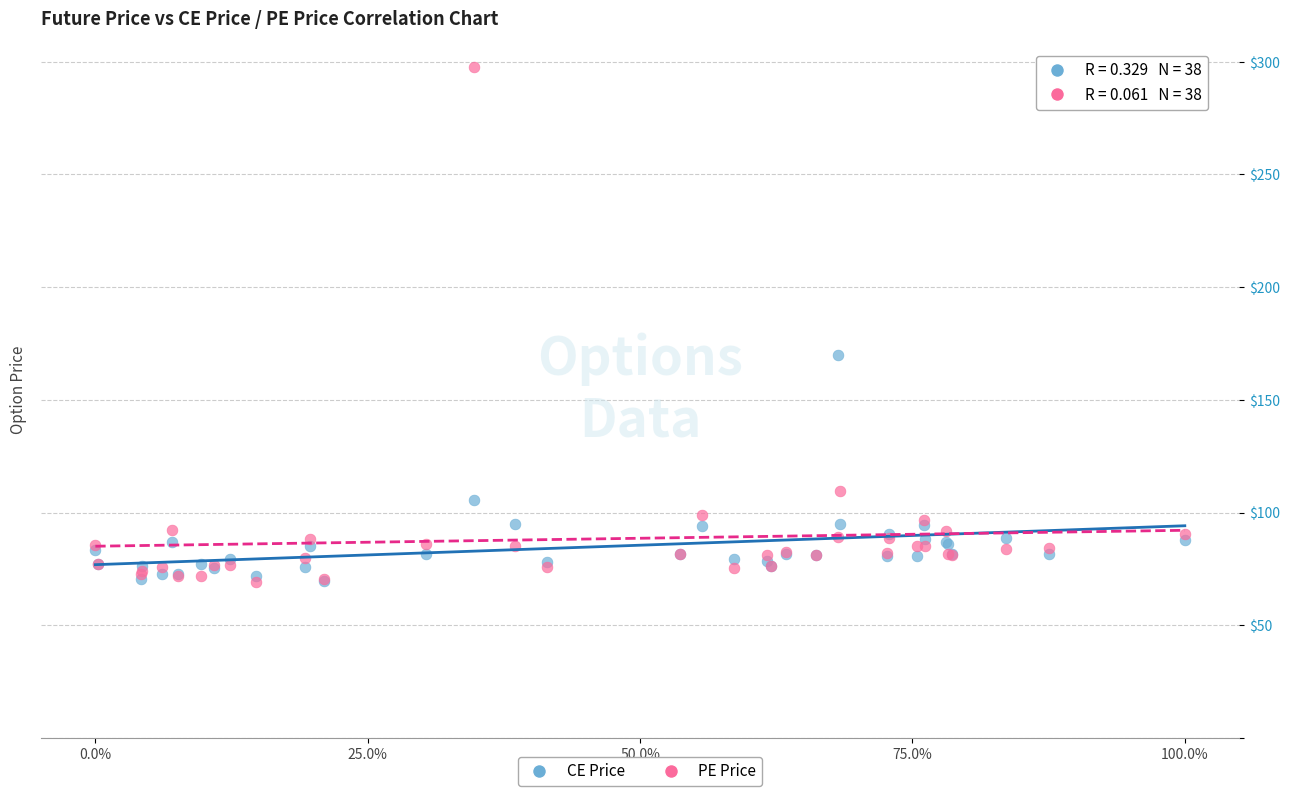

In the CE Price series, what Y value is closest to 119?

105.4